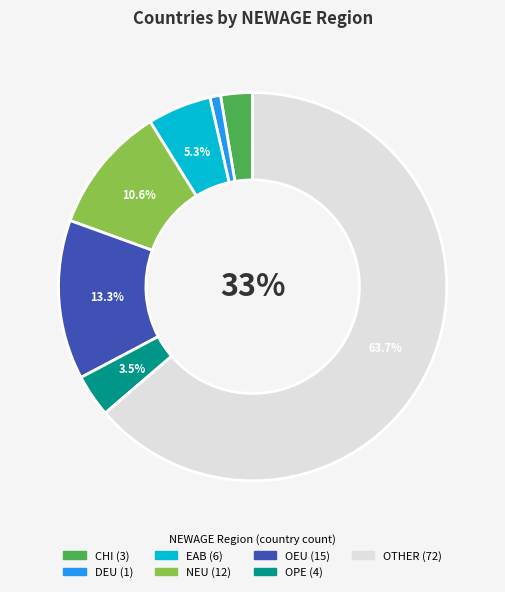

What percentage is the EAB slice, to the nearest percent?

5%